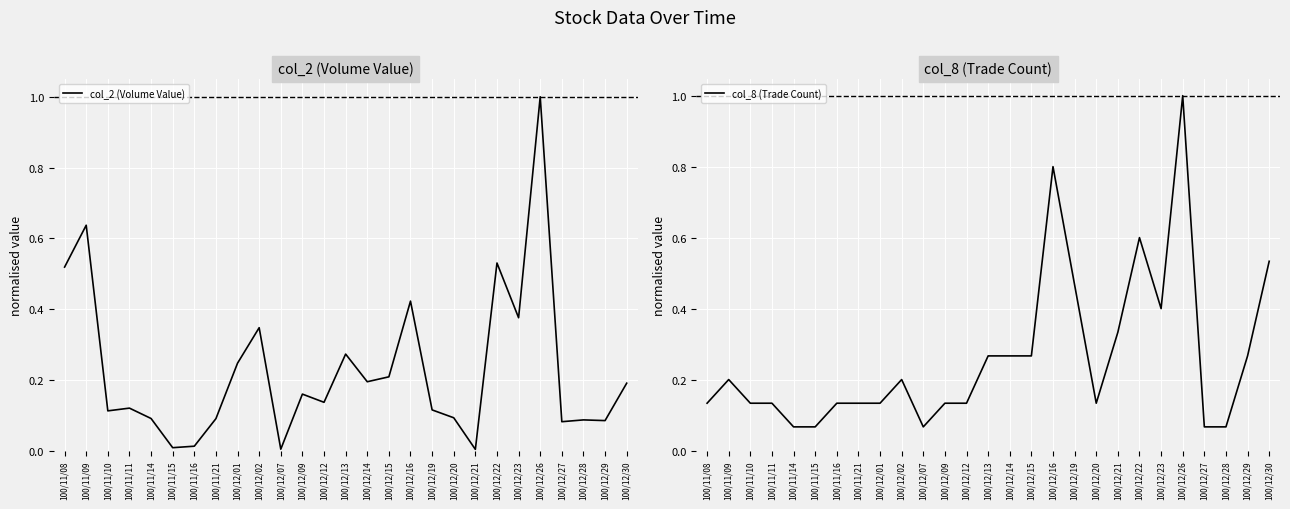

Reading left to right, list all the values displayed in this chart.

col_2 (Volume Value): 0.5	0.6	0.1	0.1	0.1	0.0	0.0	0.1	0.2	0.3	0.0	0.2	0.1	0.3	0.2	0.2	0.4	0.1	0.1	0.0	0.5	0.4	1.0	0.1	0.1	0.1	0.2
col_8 (Trade Count): 0.1	0.2	0.1	0.1	0.1	0.1	0.1	0.1	0.1	0.2	0.1	0.1	0.1	0.3	0.3	0.3	0.8	0.5	0.1	0.3	0.6	0.4	1.0	0.1	0.1	0.3	0.5